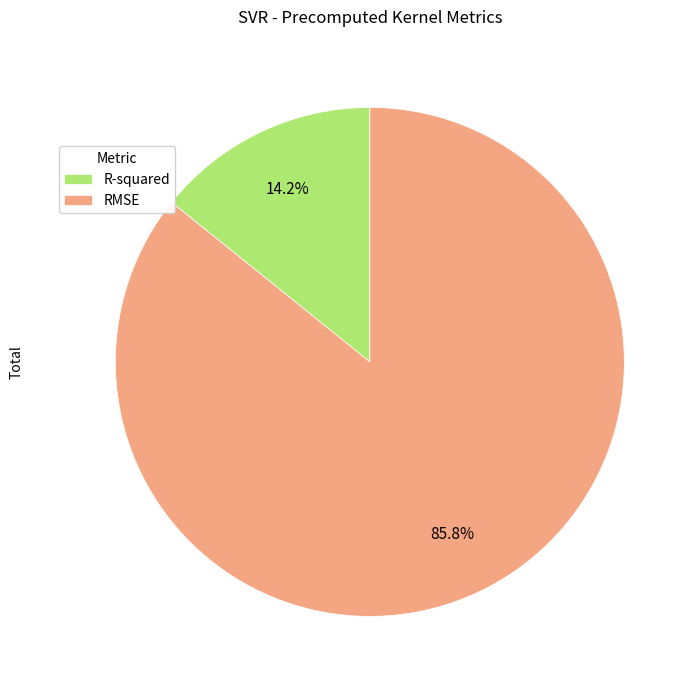

Rank the categories by value from highest to lowest.

RMSE, R-squared